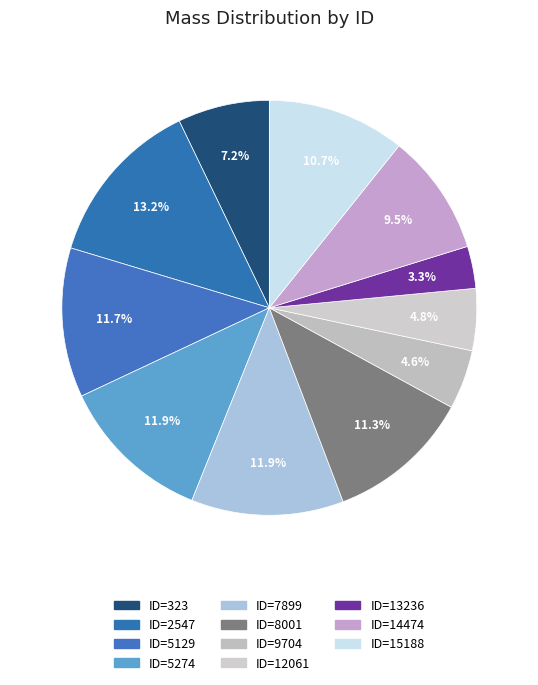

Does any single category account for the majority?

No